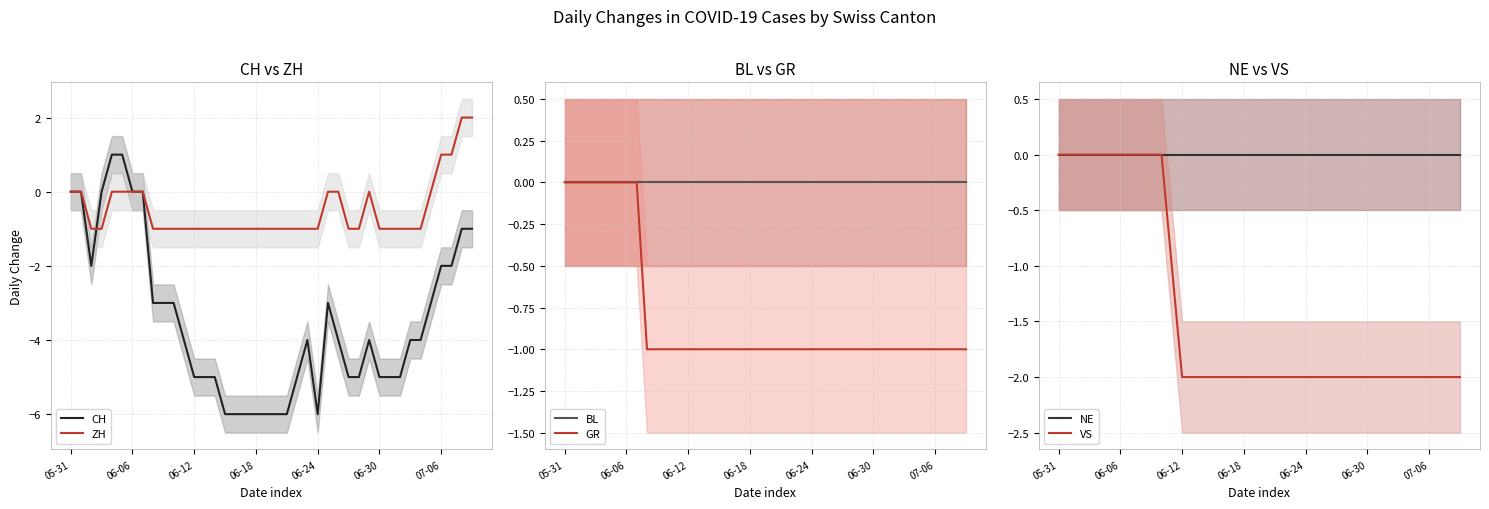

What is the minimum value shown in the chart?

-6